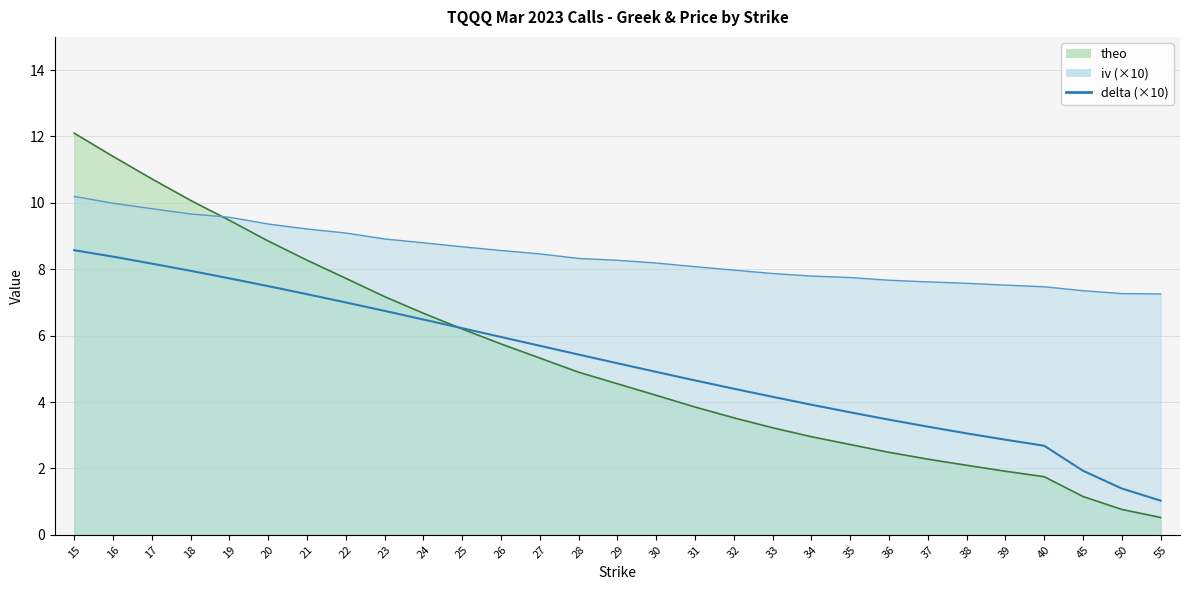

What is the ratio of the value at 50 to the value at 31?

0.3